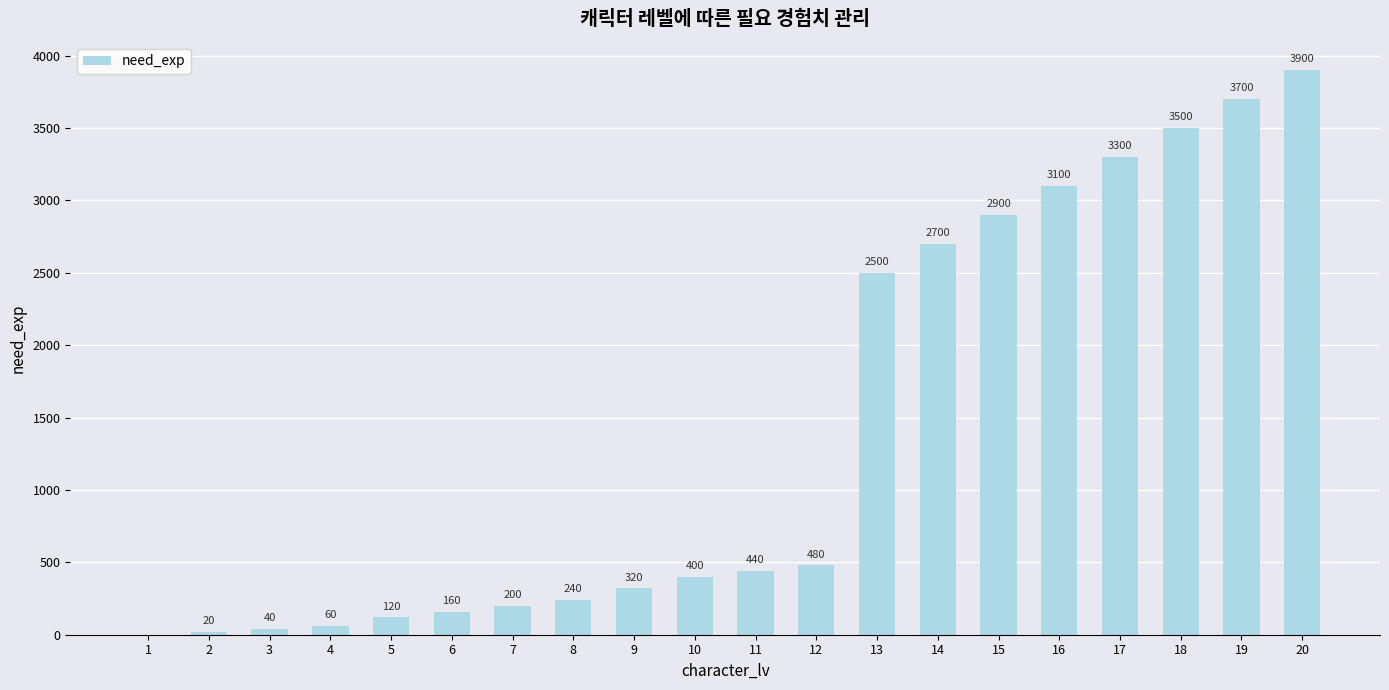

Which category has the highest value across all series?

20